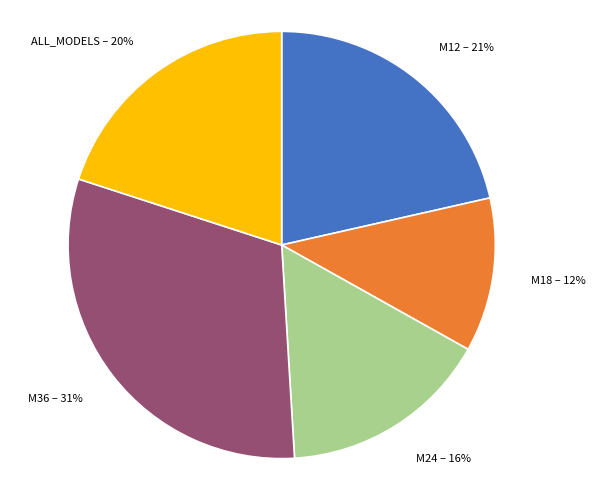

Does any single category account for the majority?

No